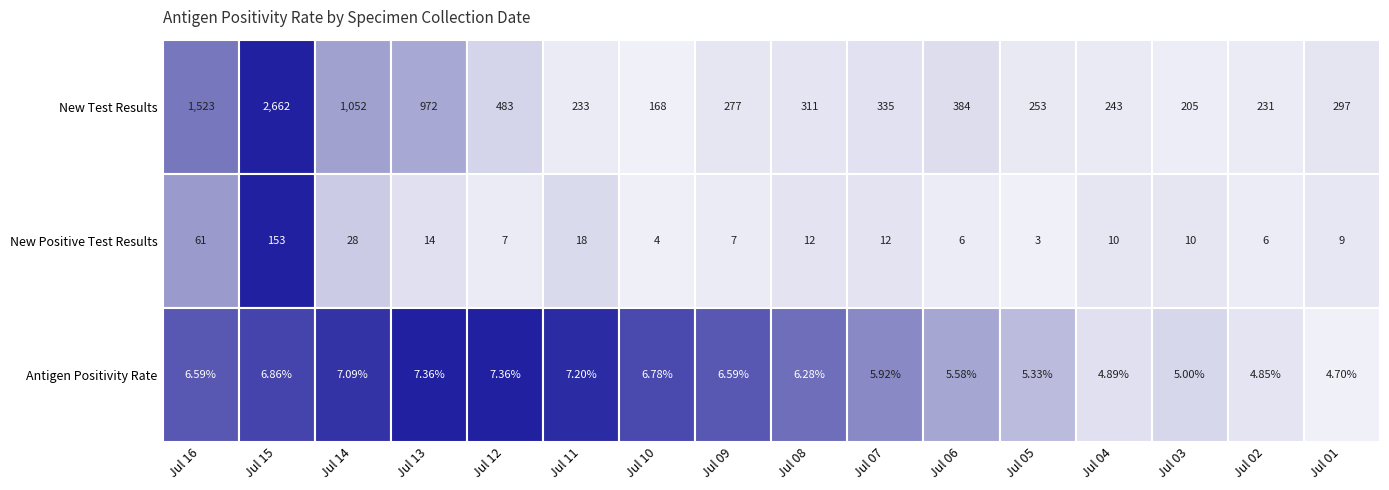

Which series has the largest range (max minus min)?

New Test Results